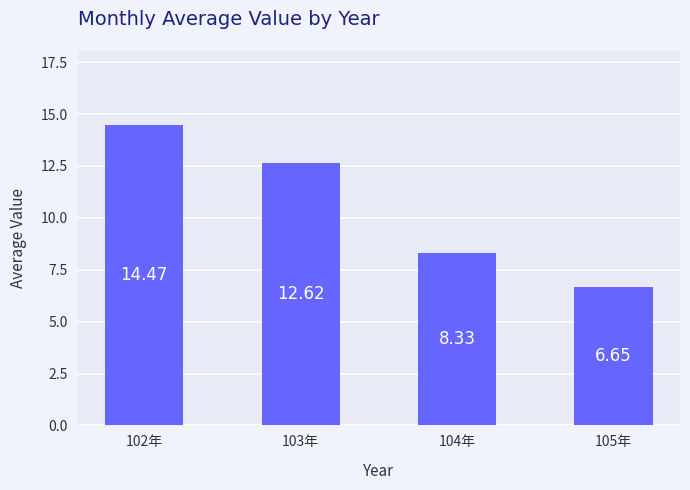

At which label is the value closest to 10?

104年